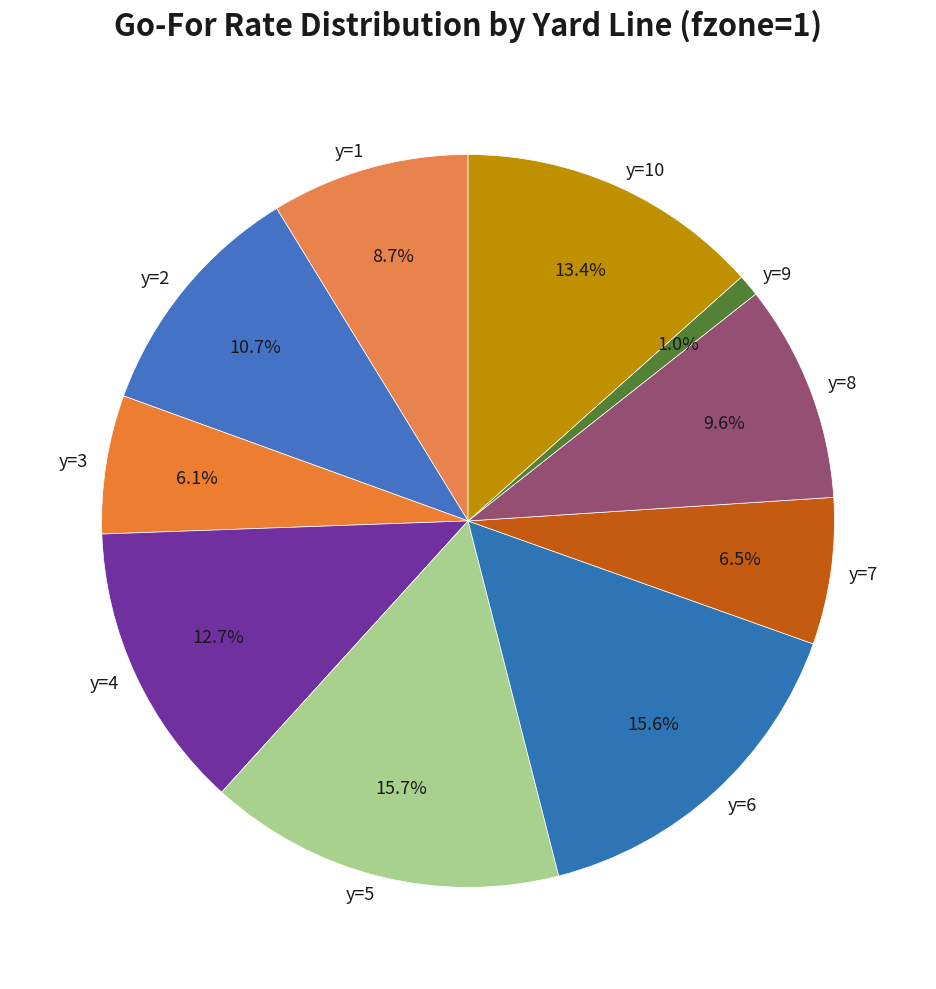

Combined, do y=10 and y=8 account for over 50%?

No